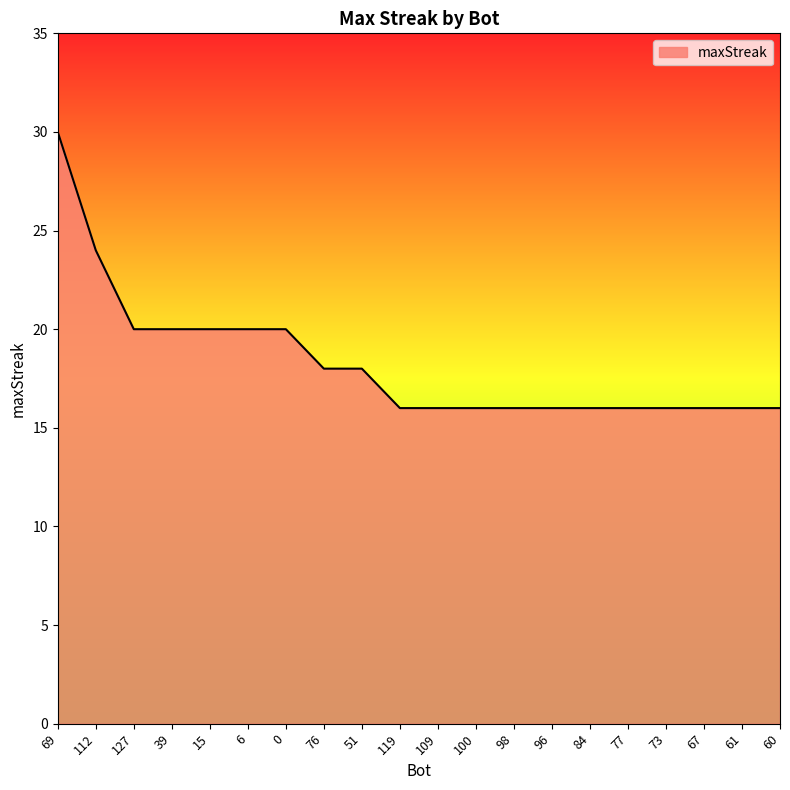

How many values are between 16 and 20?

18